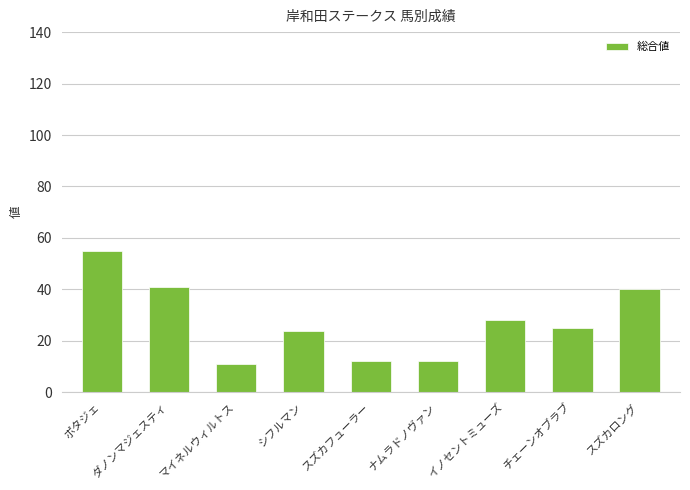

What is the value of the 1st bar from the left?

55